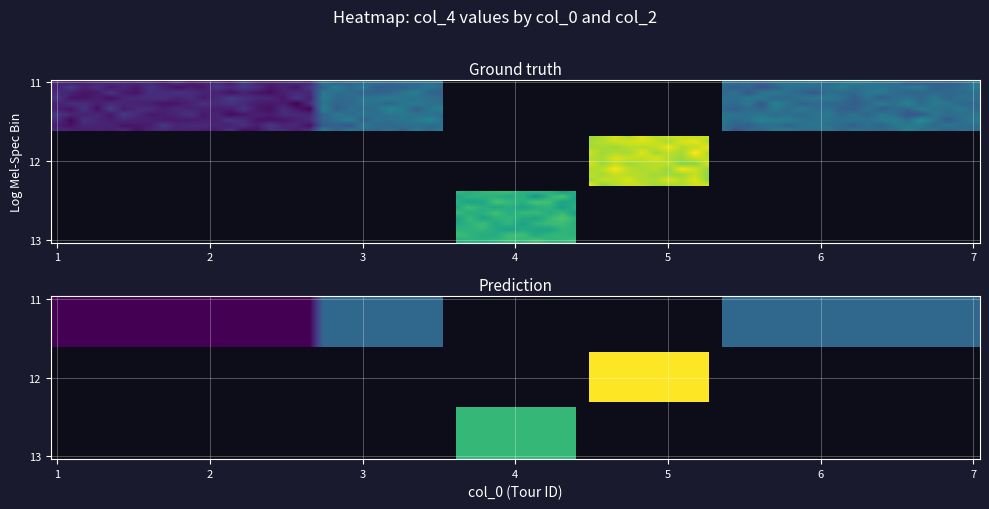

What is the sum of all row4 values?

21